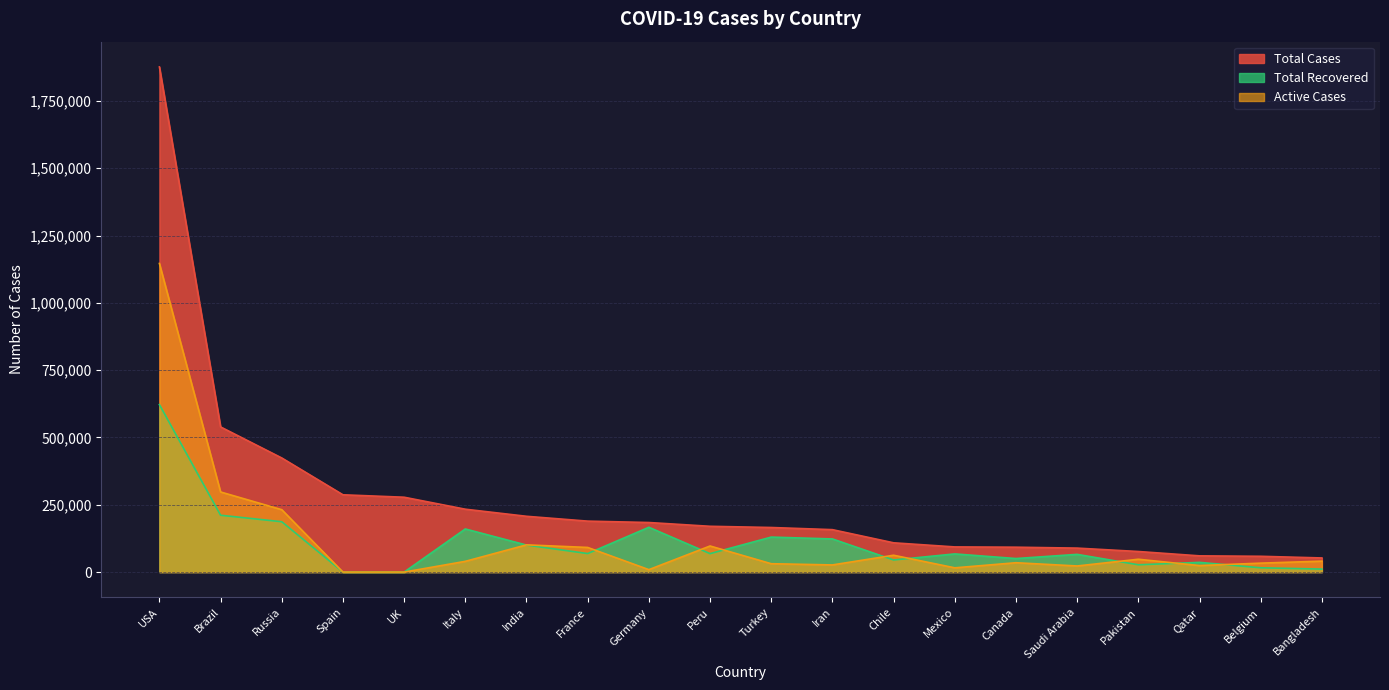

Where is Active Cases nearest to the value 573099?

Brazil